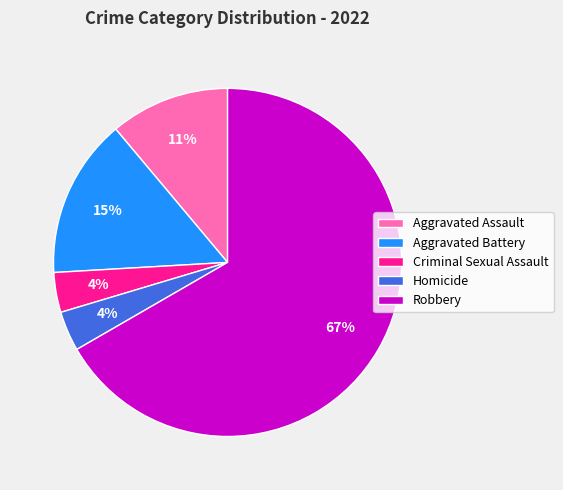

What percentage is the Aggravated Assault slice, to the nearest percent?

11%